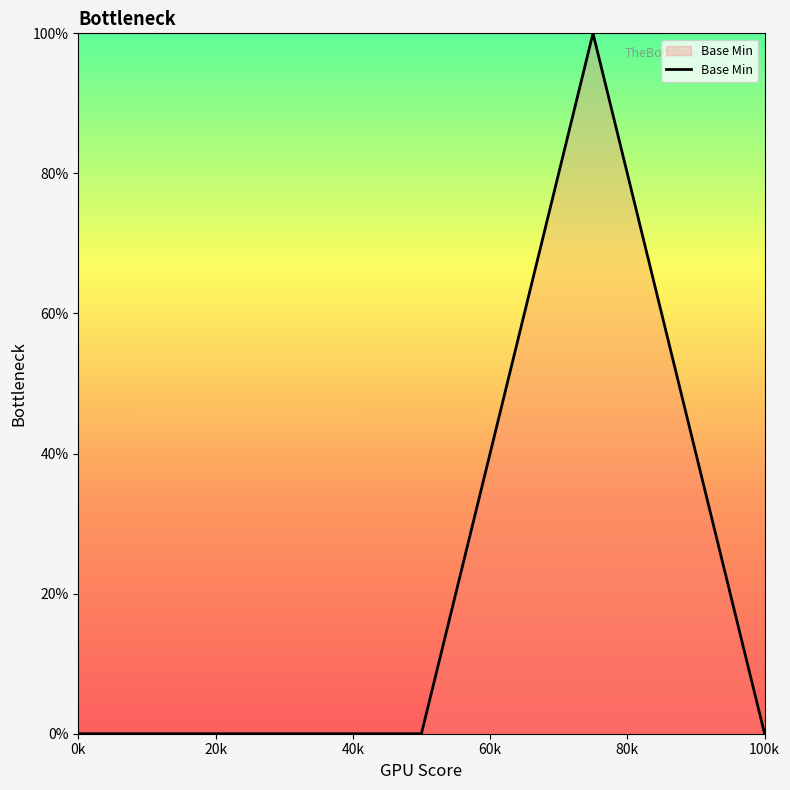

Does the chart display data point markers on the line(s)?

No